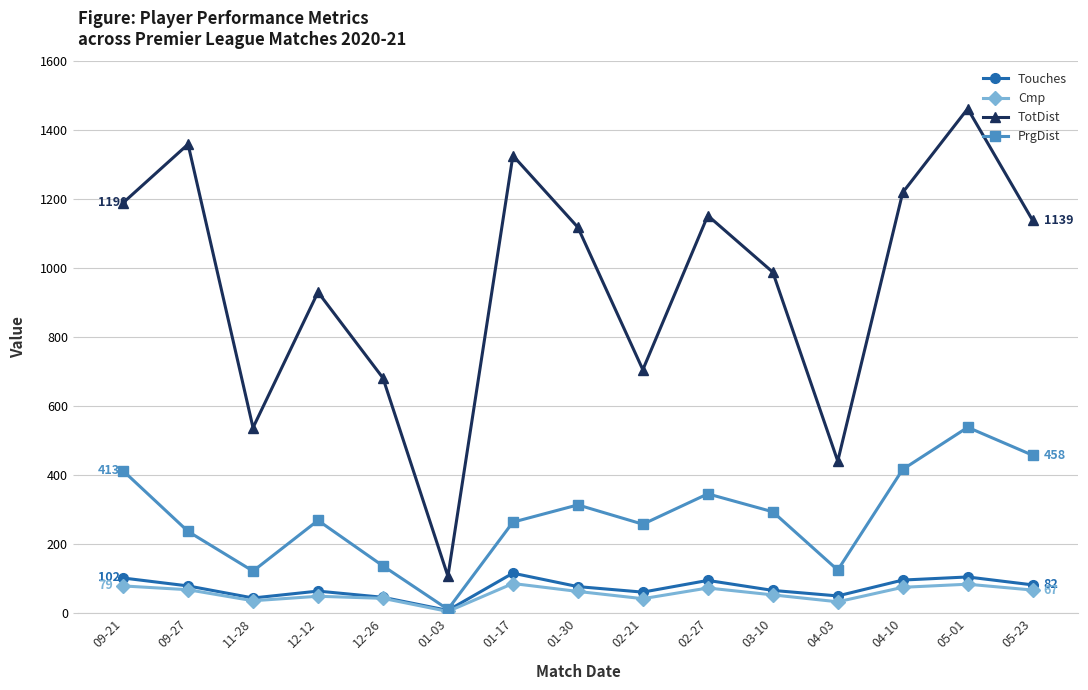

Which series has the widest spread of values?

TotDist